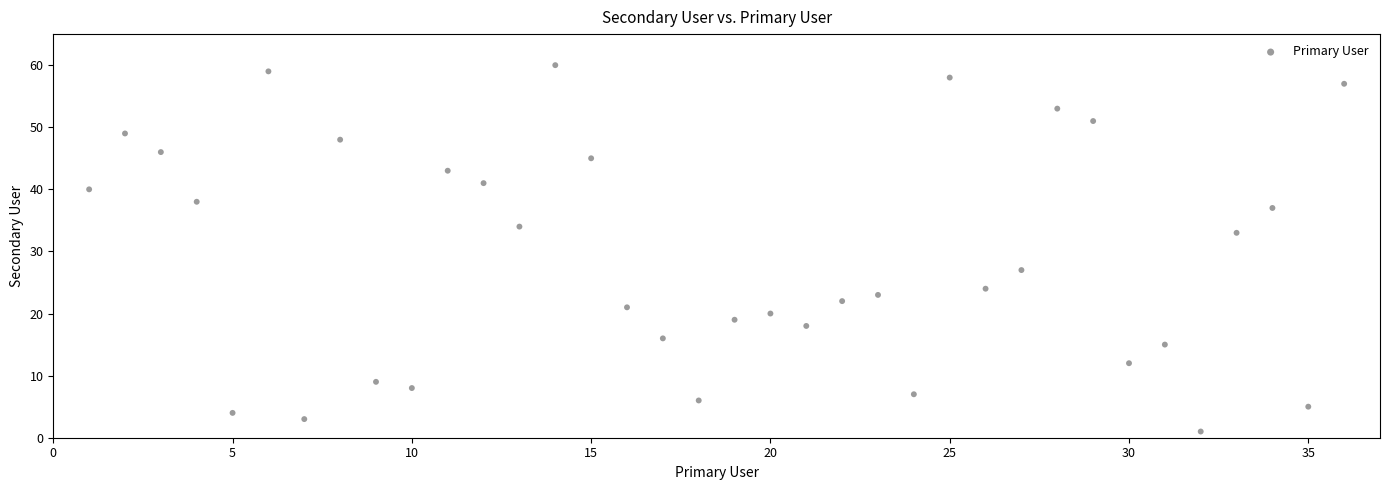

What is the range of X values (max minus min)?

35